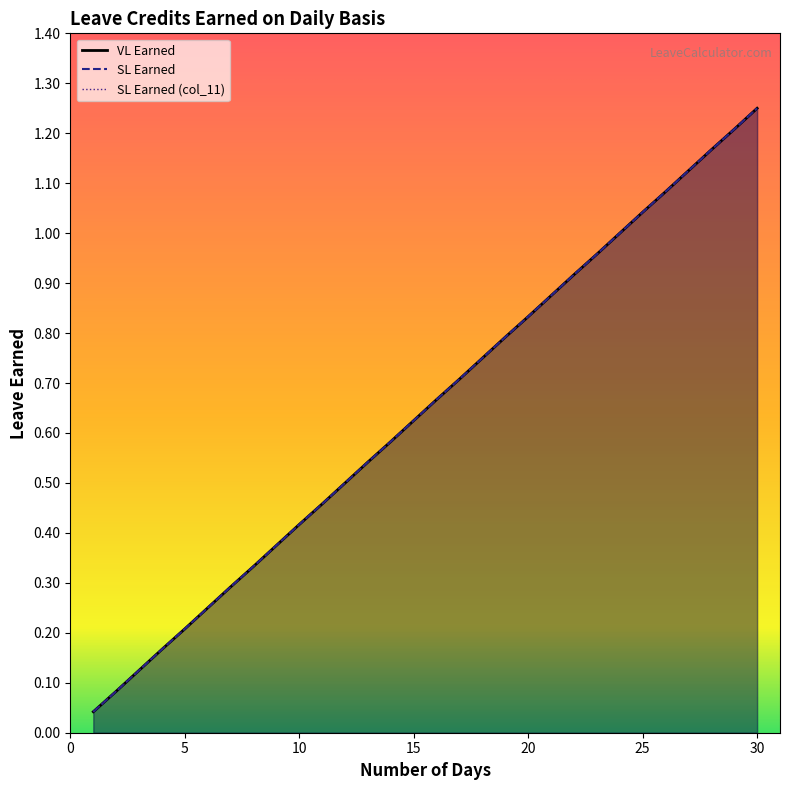

Which series has the largest total across all categories?

VL Earned